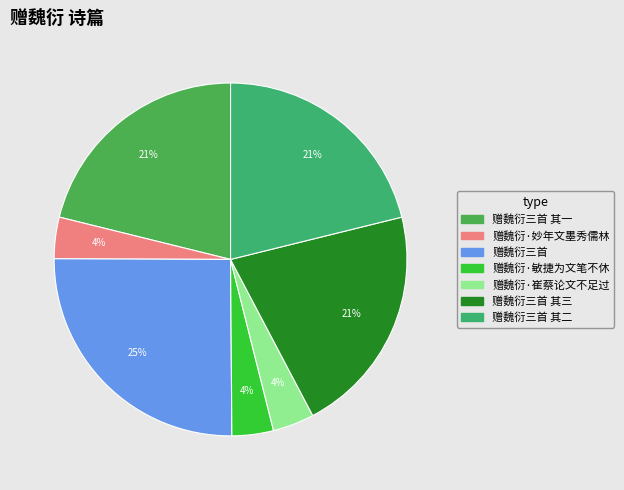

How many slices are in this pie chart?

7